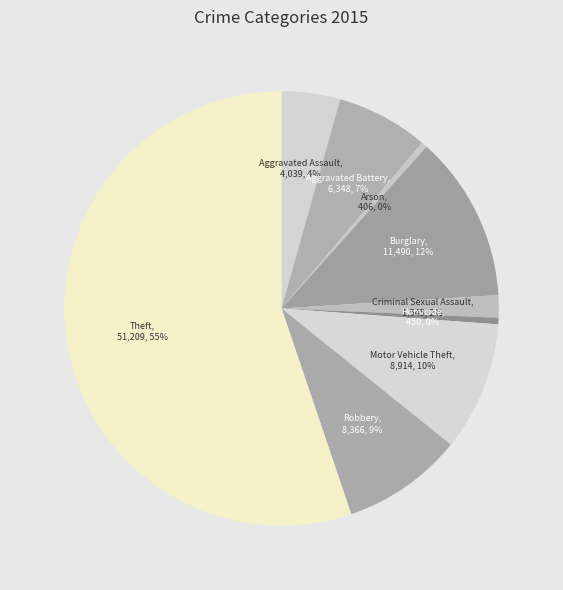

Count the number of slices in the pie.

9